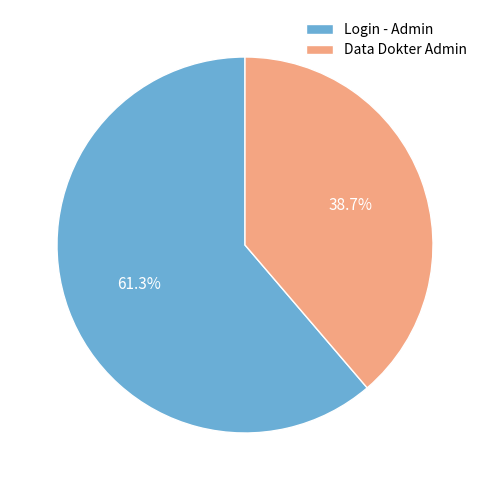

What is the ratio of the value at Login - Admin to the value at Data Dokter Admin?

1.6